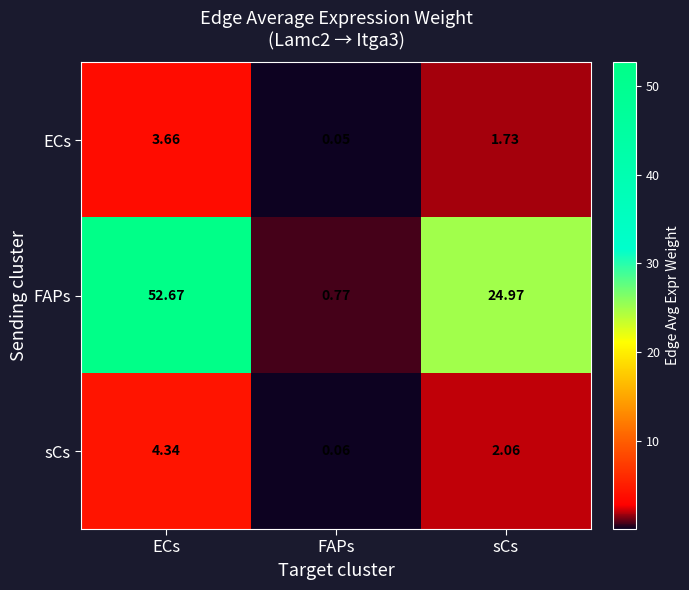

Rank the series at sCs from lowest to highest value.

ECs, sCs, FAPs